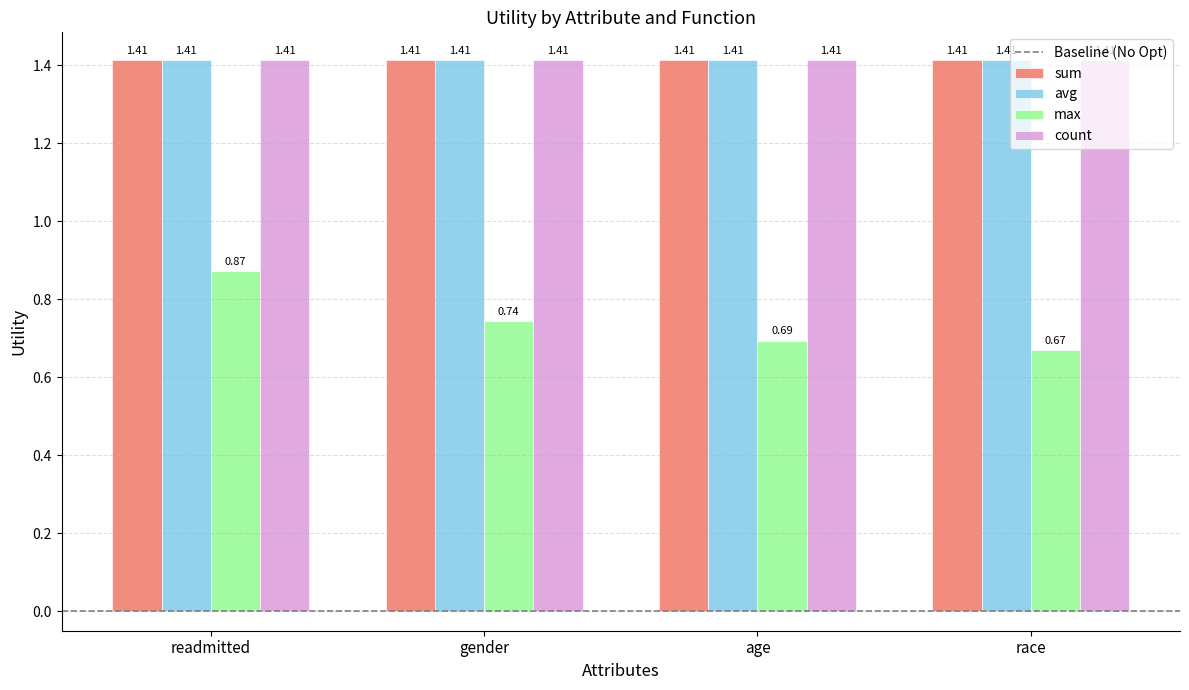

True or false: max has a value of 1.0 at gender.

False